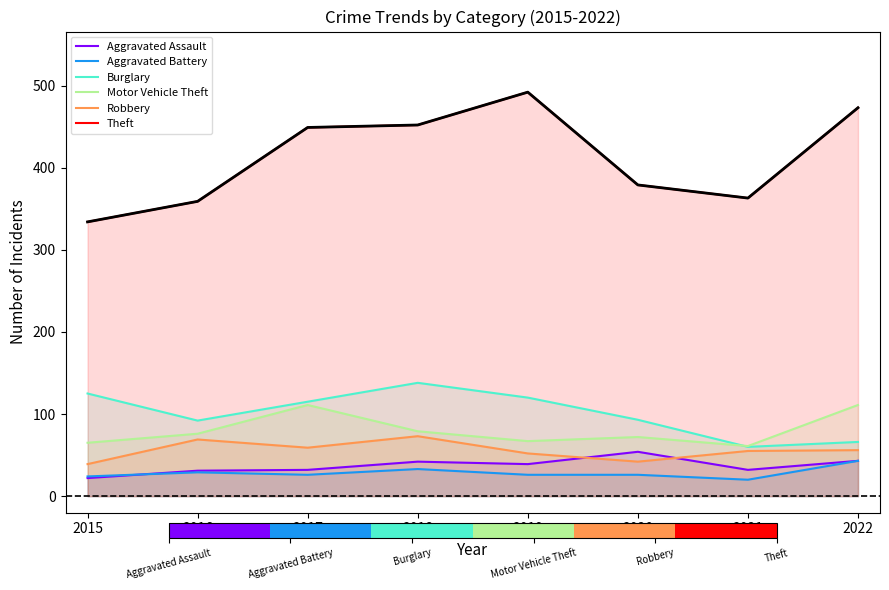

The Motor Vehicle Theft series shows 79 at 2018. True or false?

True